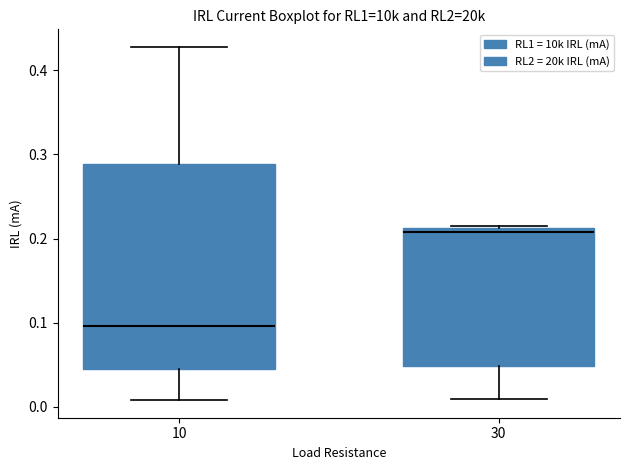

Reading left to right, transcribe this box plot: for each box, give where its median line is, the range the box spans, and where its two whiskers end, as read against the y-axis. The values are not printed on the chart, so give them approximately, as read against the axis.

10: median 0.10, box 0.04 to 0.29, whiskers 0.01 to 0.43
30: median 0.21 (just below the box's upper edge), box 0.05 to 0.21, whiskers 0.01 to 0.21